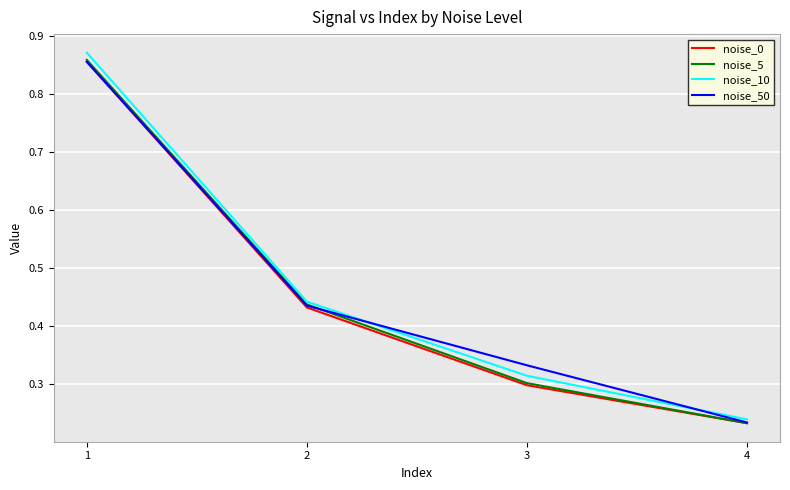

Which series has the widest spread of values?

noise_10